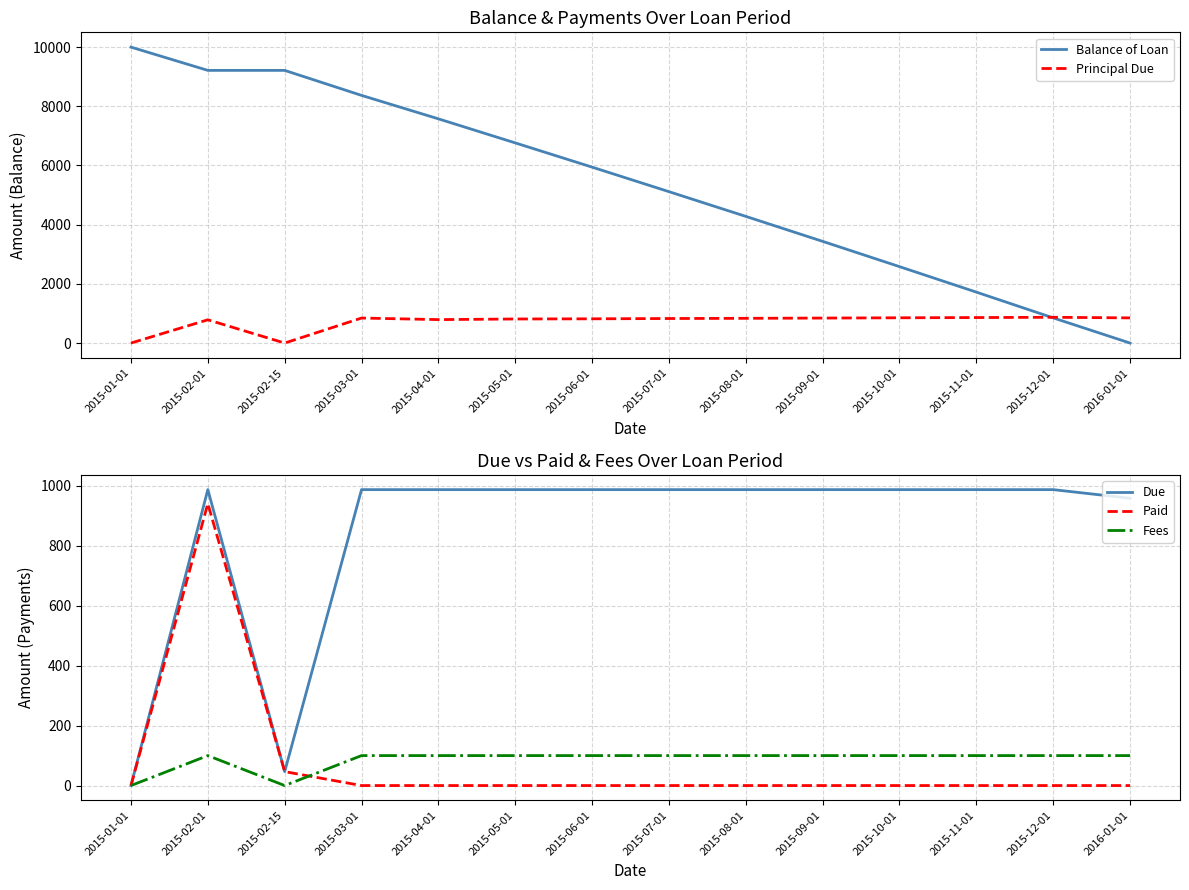

Reading right to left, extract all data points from this chart.

Balance of Loan: 2016-01-01=0.0	2015-12-01=850.3	2015-11-01=1721.0	2015-10-01=2582.4	2015-09-01=3436.2	2015-08-01=4280.4	2015-07-01=5115.9	2015-06-01=5945.0	2015-05-01=6763.8	2015-04-01=7576.8	2015-03-01=8369.1	2015-02-15=9214.2	2015-02-01=9214.2	2015-01-01=10000.0
Principal Due: 2016-01-01=850.3	2015-12-01=870.8	2015-11-01=861.4	2015-10-01=853.8	2015-09-01=844.1	2015-08-01=835.6	2015-07-01=829.1	2015-06-01=818.8	2015-05-01=813.0	2015-04-01=792.3	2015-03-01=845.1	2015-02-15=0.0	2015-02-01=785.8	2015-01-01=0.0
Due: 2016-01-01=958.9	2015-12-01=987.7	2015-11-01=987.7	2015-10-01=987.7	2015-09-01=987.7	2015-08-01=987.7	2015-07-01=987.7	2015-06-01=987.7	2015-05-01=987.7	2015-04-01=987.7	2015-03-01=987.7	2015-02-15=46.5	2015-02-01=987.7	2015-01-01=0.0
Paid: 2016-01-01=0.0	2015-12-01=0.0	2015-11-01=0.0	2015-10-01=0.0	2015-09-01=0.0	2015-08-01=0.0	2015-07-01=0.0	2015-06-01=0.0	2015-05-01=0.0	2015-04-01=0.0	2015-03-01=0.0	2015-02-15=46.5	2015-02-01=941.2	2015-01-01=0.0
Fees: 2016-01-01=100.0	2015-12-01=100.0	2015-11-01=100.0	2015-10-01=100.0	2015-09-01=100.0	2015-08-01=100.0	2015-07-01=100.0	2015-06-01=100.0	2015-05-01=100.0	2015-04-01=100.0	2015-03-01=100.0	2015-02-15=0.0	2015-02-01=100.0	2015-01-01=0.0